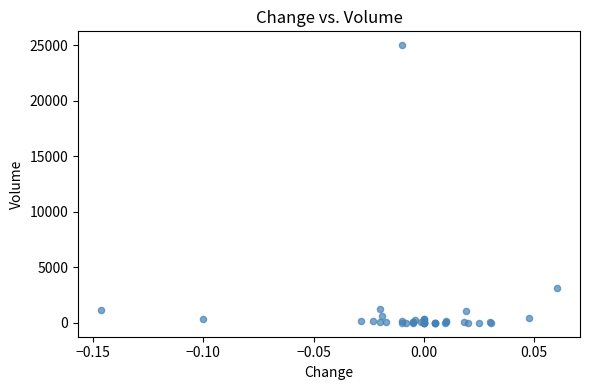

What Y value in the scatter plot is closest to 12500?

3130